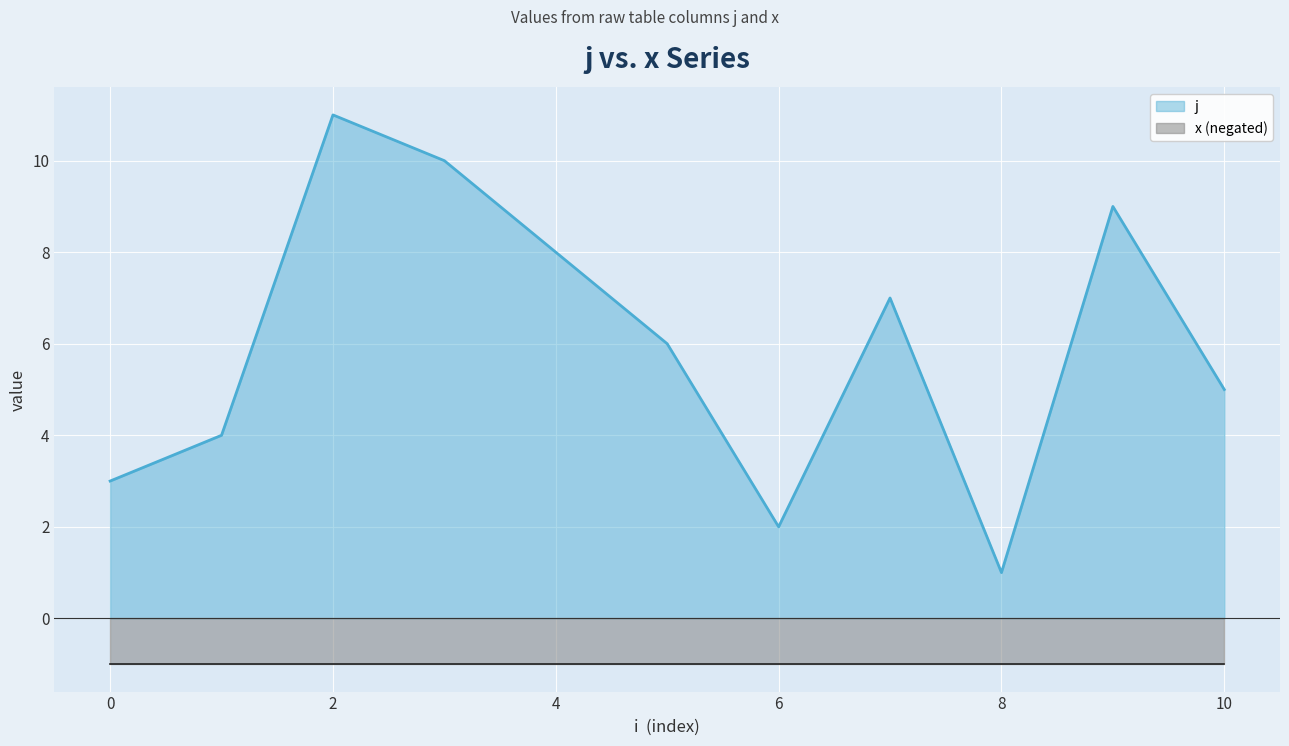

What is the value of the 5th point from the left?

8